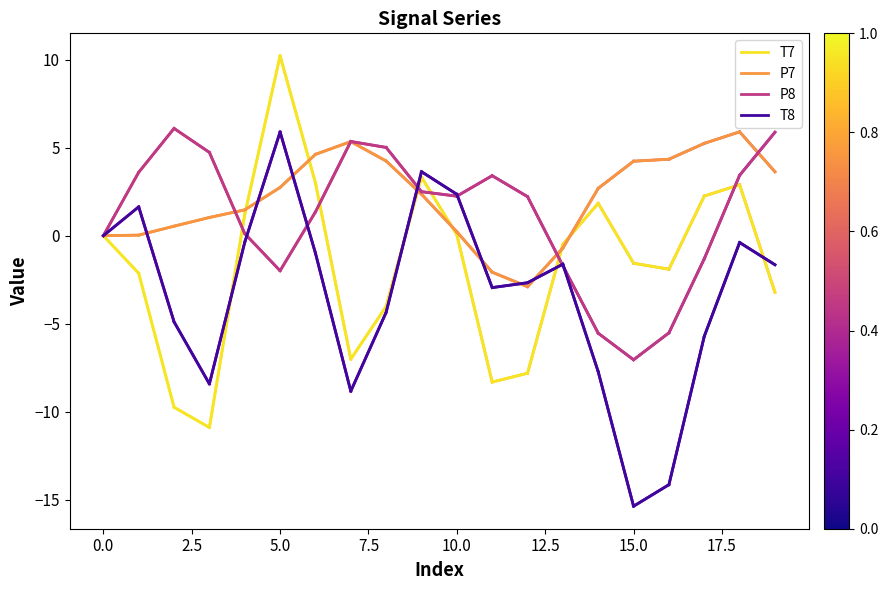

What is the greatest value displayed?

10.2